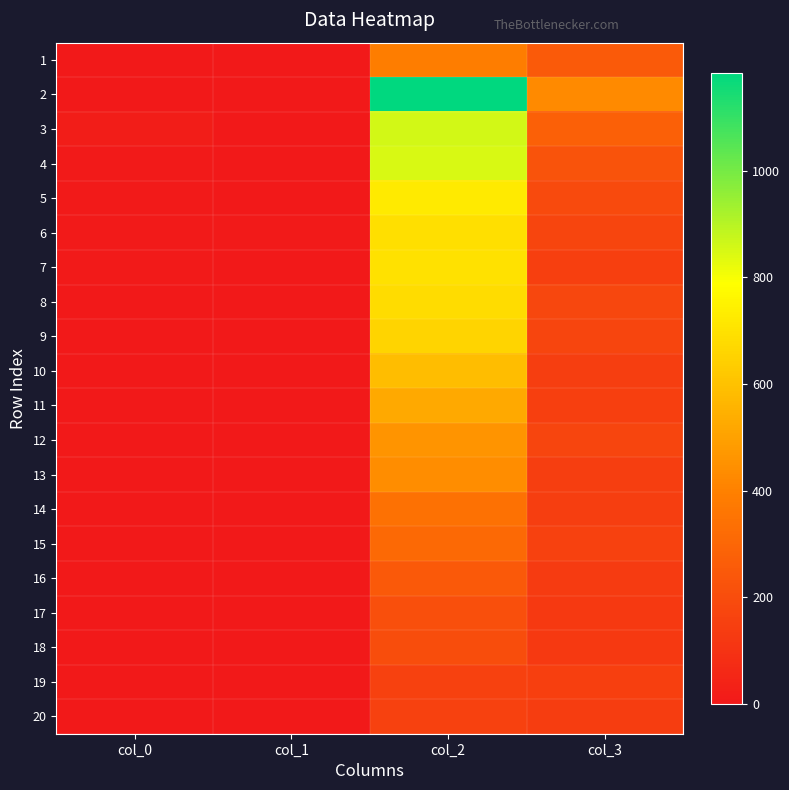

Reading left to right, transcribe all the data shown in this chart.

1: col_0=3	col_1=0	col_2=386	col_3=254
2: col_0=1	col_1=0	col_2=1184	col_3=428
3: col_0=17	col_1=2	col_2=857	col_3=273
4: col_0=5	col_1=1	col_2=849	col_3=226
5: col_0=8	col_1=4	col_2=723	col_3=194
6: col_0=7	col_1=5	col_2=691	col_3=172
7: col_0=9	col_1=2	col_2=696	col_3=151
8: col_0=2	col_1=2	col_2=684	col_3=177
9: col_0=3	col_1=1	col_2=659	col_3=173
10: col_0=0	col_1=1	col_2=586	col_3=145
11: col_0=0	col_1=1	col_2=526	col_3=152
12: col_0=2	col_1=2	col_2=460	col_3=174
13: col_0=1	col_1=3	col_2=437	col_3=145
14: col_0=1	col_1=3	col_2=342	col_3=146
15: col_0=1	col_1=1	col_2=310	col_3=155
16: col_0=0	col_1=1	col_2=249	col_3=134
17: col_0=0	col_1=1	col_2=212	col_3=126
18: col_0=0	col_1=4	col_2=200	col_3=127
19: col_0=1	col_1=1	col_2=153	col_3=148
20: col_0=0	col_1=3	col_2=153	col_3=141